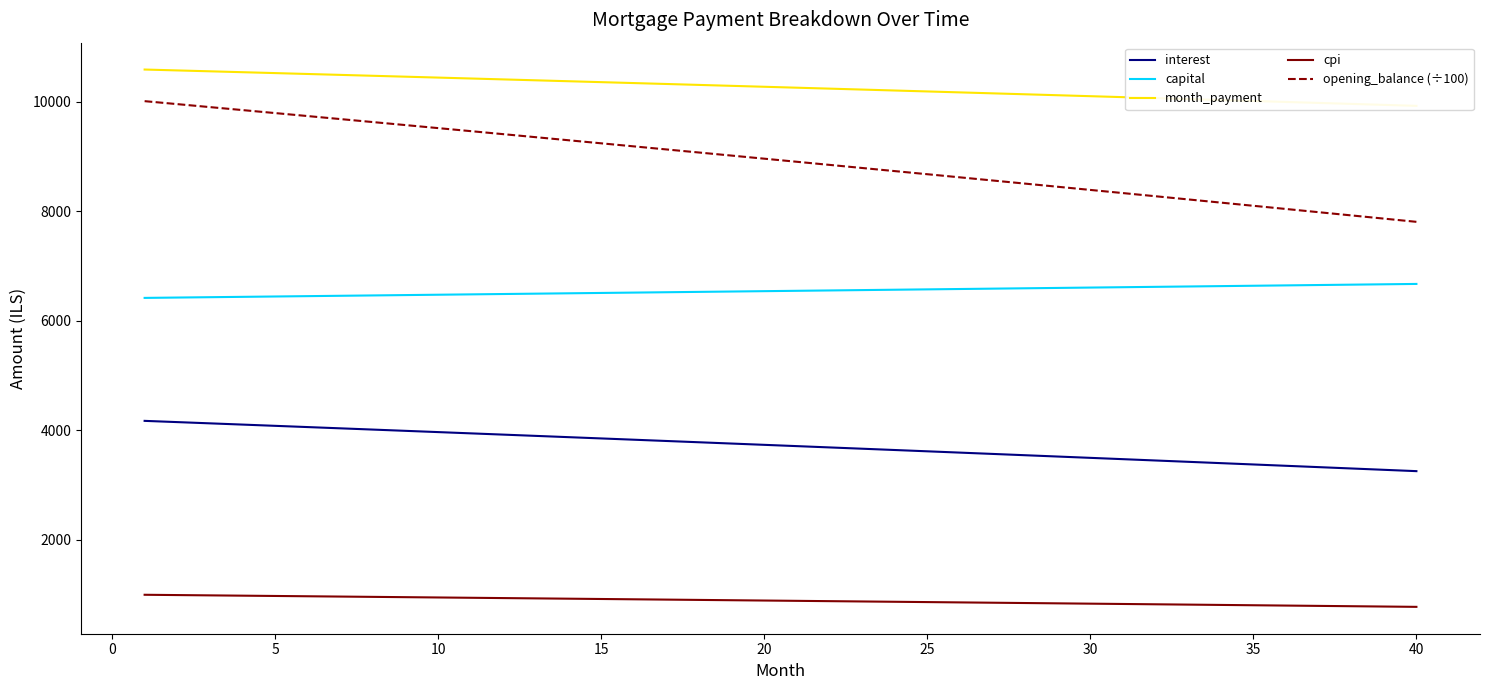

True or false: capital and cpi intersect in this chart.

False